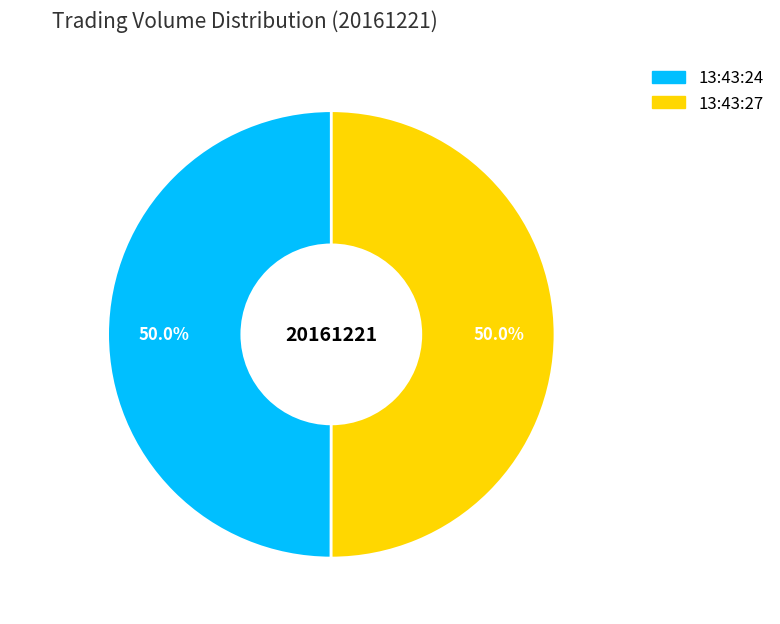

What percentage is NOT represented by 13:43:24?

50.0%